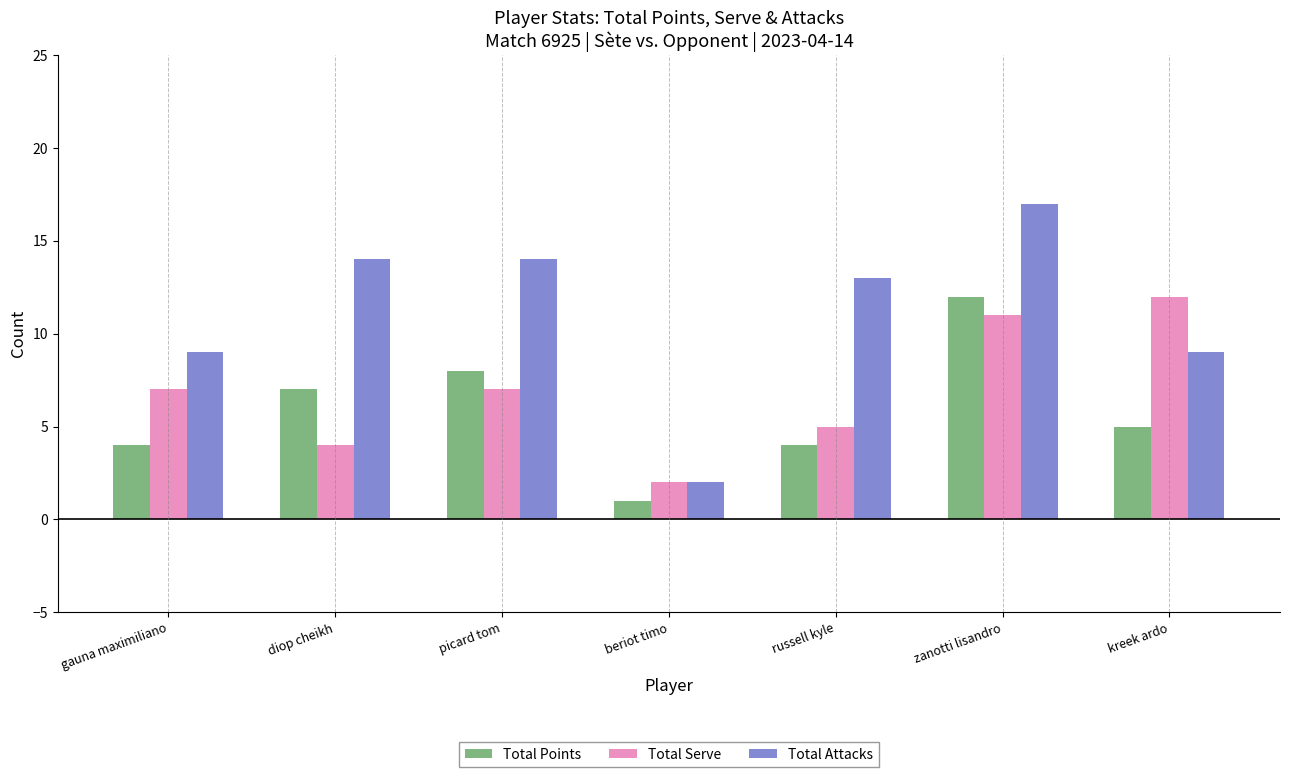

At which category is the sum across all series the highest?

zanotti lisandro